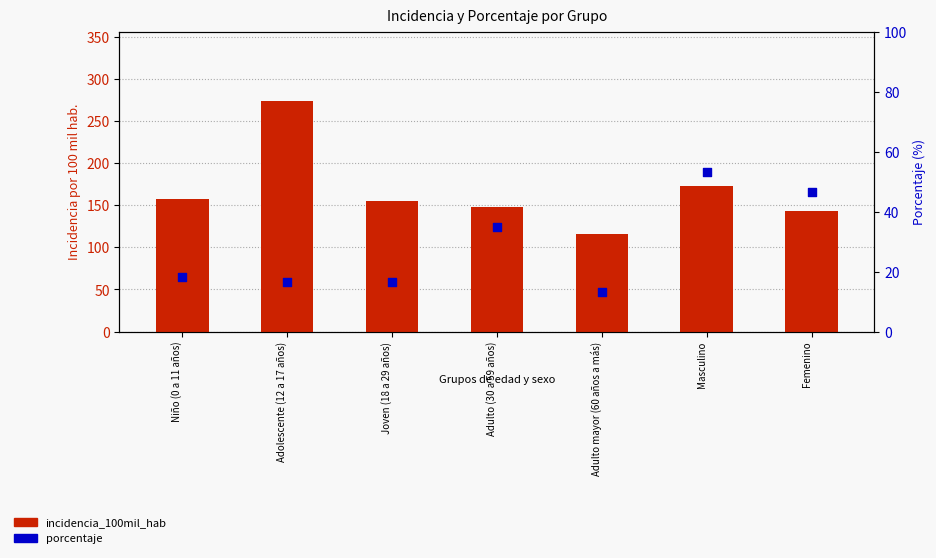

Is the value of porcentaje at Adulto (30 a 59 años) greater than the value of incidencia_100mil_hab at Masculino?

No